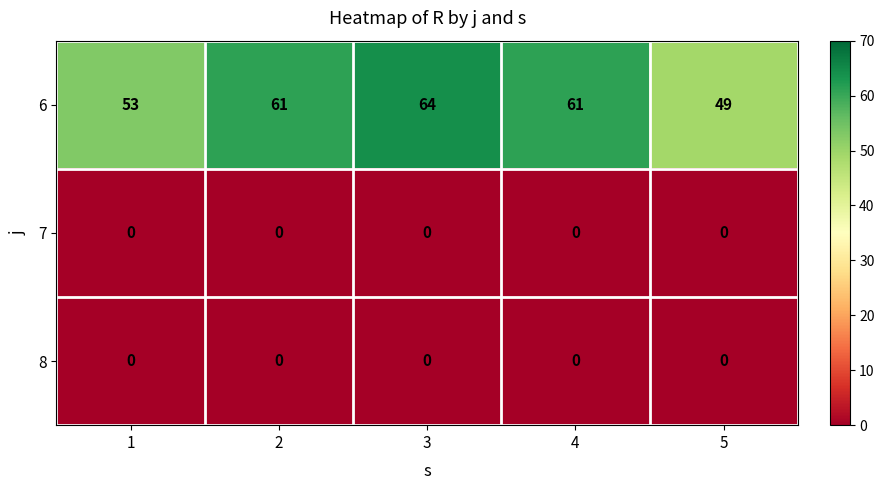

Which category has the lowest value in the 6 series?

5